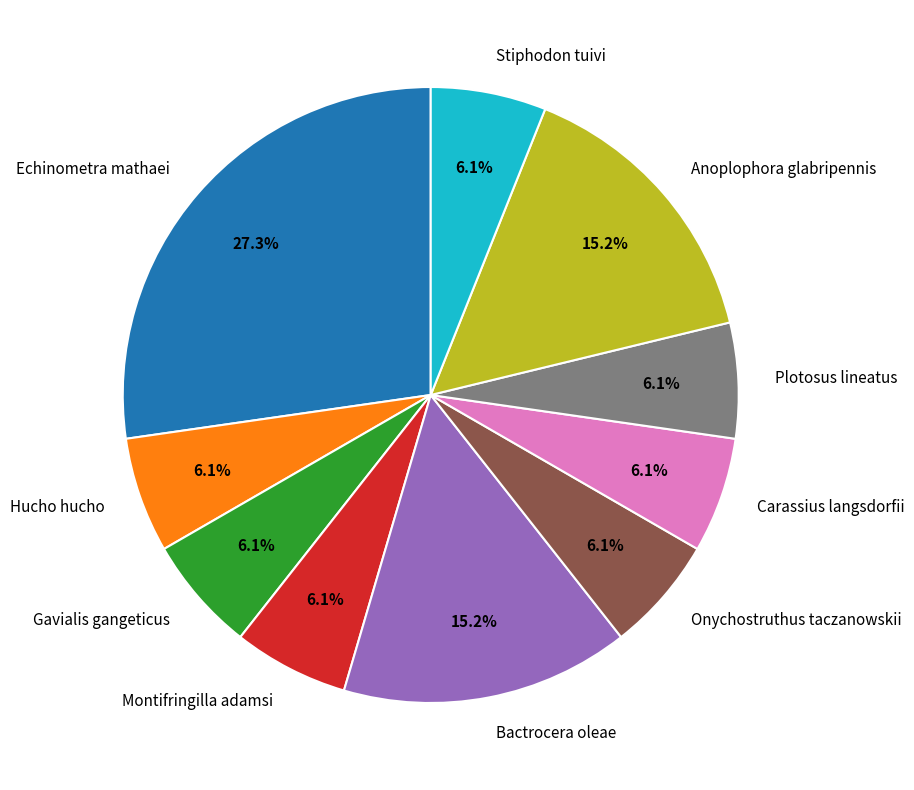

Approximately how many times larger is the value at Stiphodon tuivi compared to Hucho hucho?

1.0